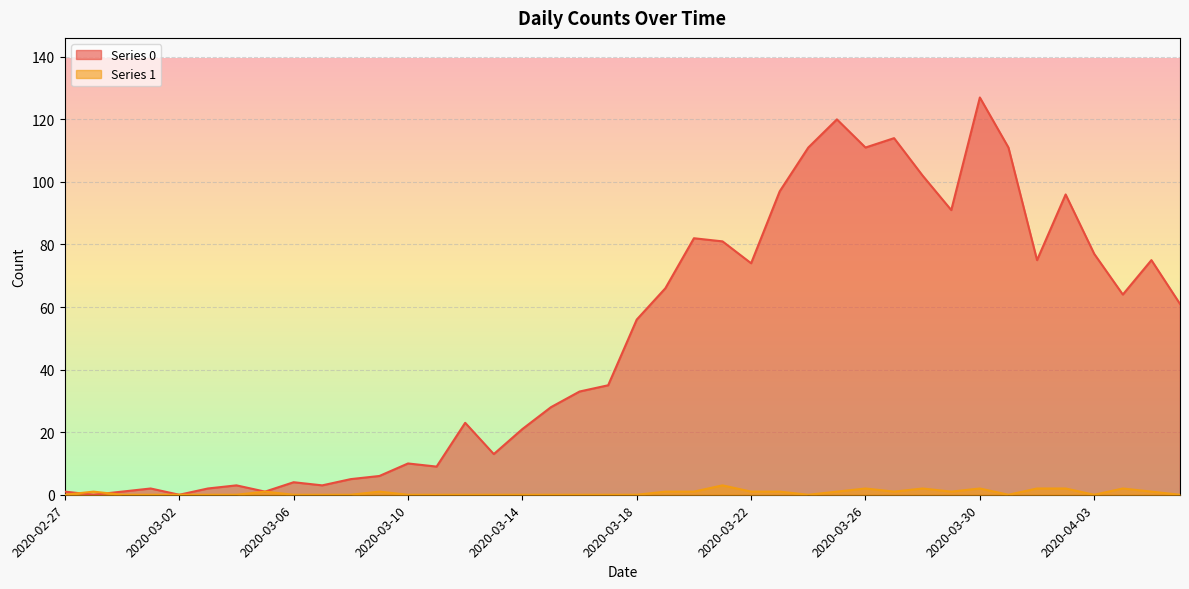

How many lines are shown in the chart?

2